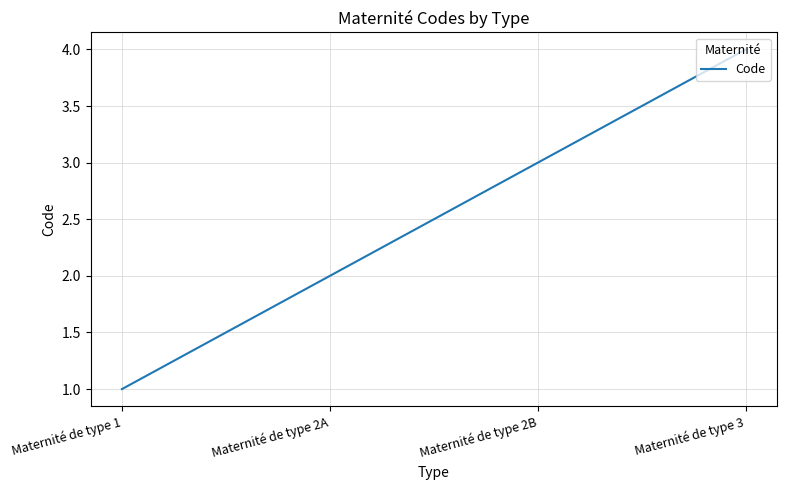

What position from the right is Maternité de type 3?

1